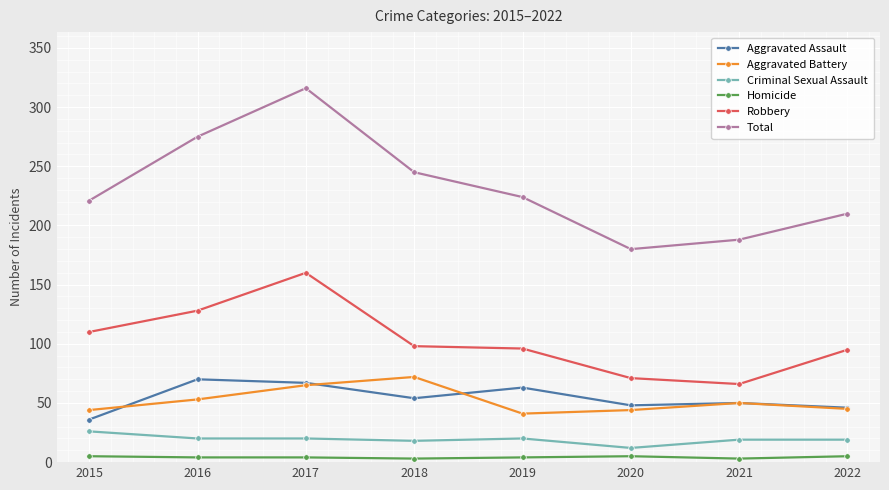

What is the spread (max minus min) of values at 2016?

271